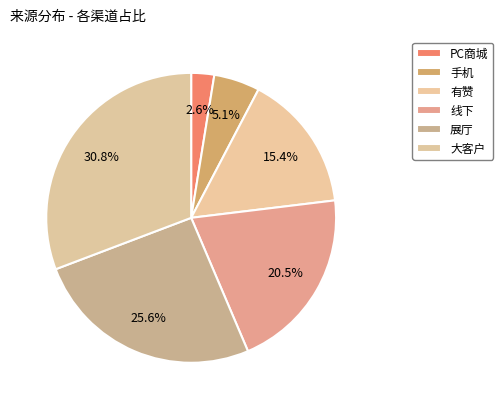

Count the number of slices in the pie.

6